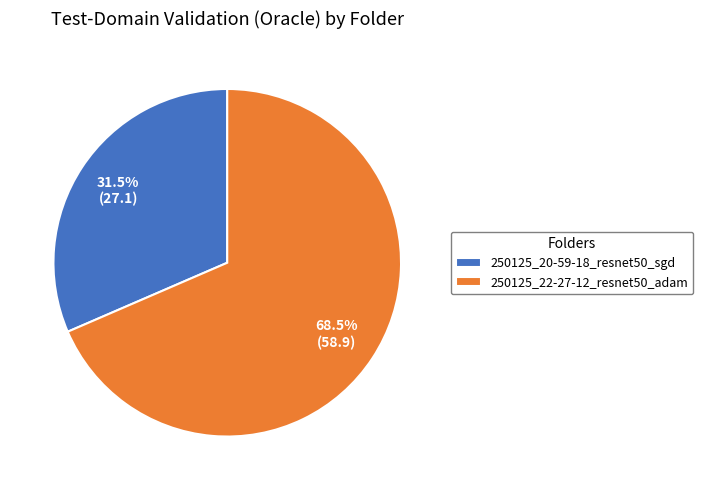

Combined, what portion of the pie is 250125_22-27-12_resnet50_adam and 250125_20-59-18_resnet50_sgd?

100.0%